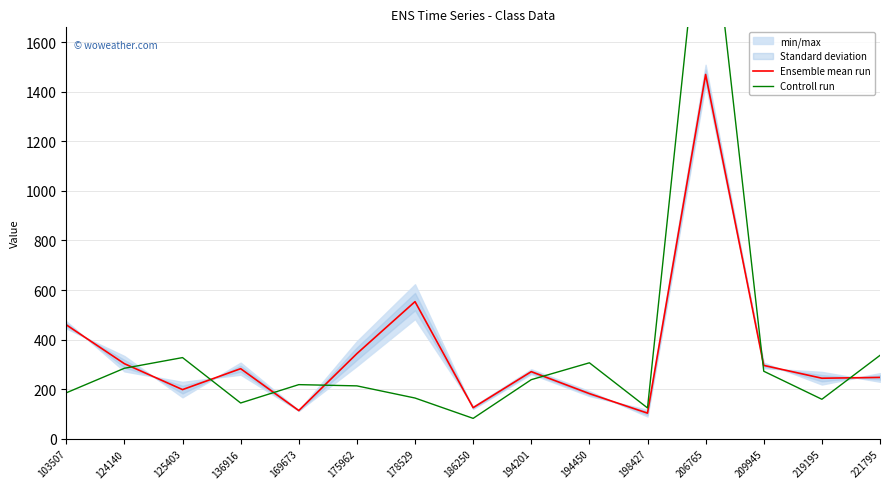

What is the minimum value for Ensemble mean run?

104.1